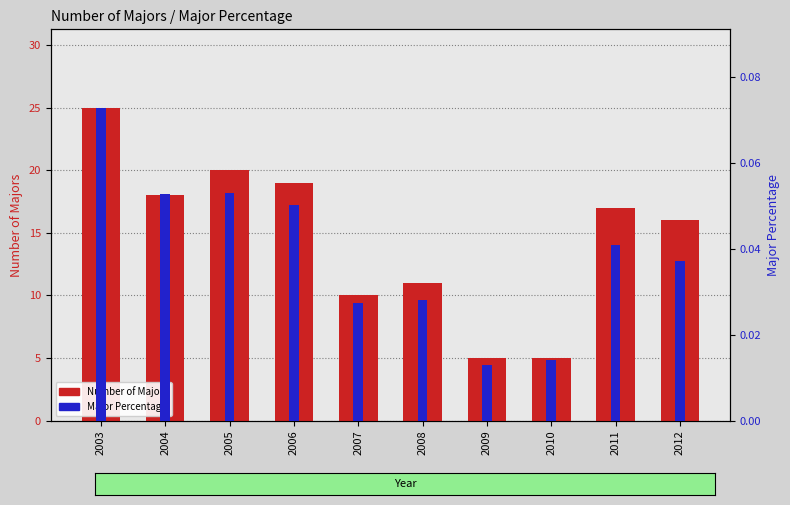

Which label corresponds to the largest value in the chart?

2003